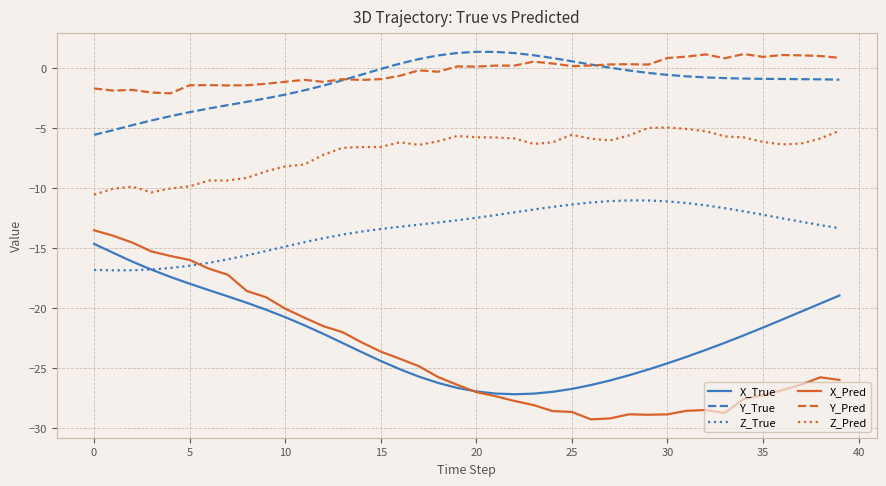

True or false: X_Pred and Z_True cross at least once.

True